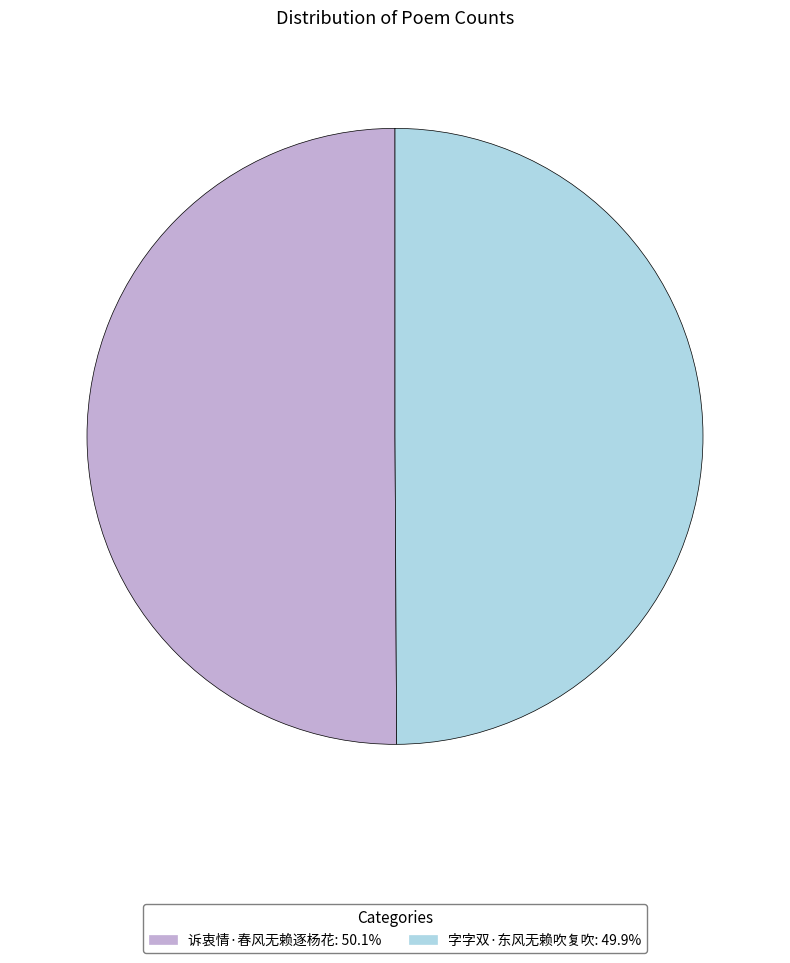

Combined, do 字字双·东风无赖吹复吹: 49.9% and 诉衷情·春风无赖逐杨花: 50.1% account for over 50%?

Yes